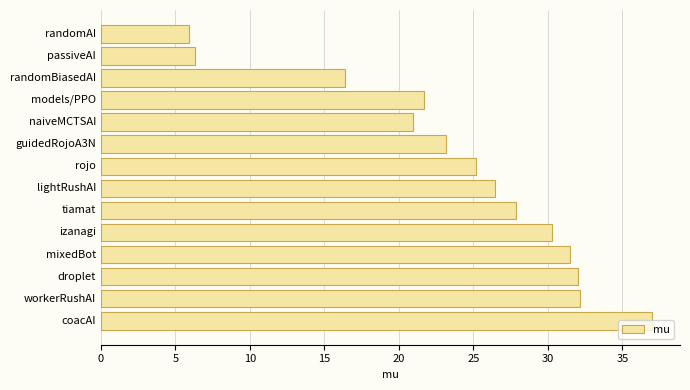

Are the bars grouped side by side (vs. stacked)?

No